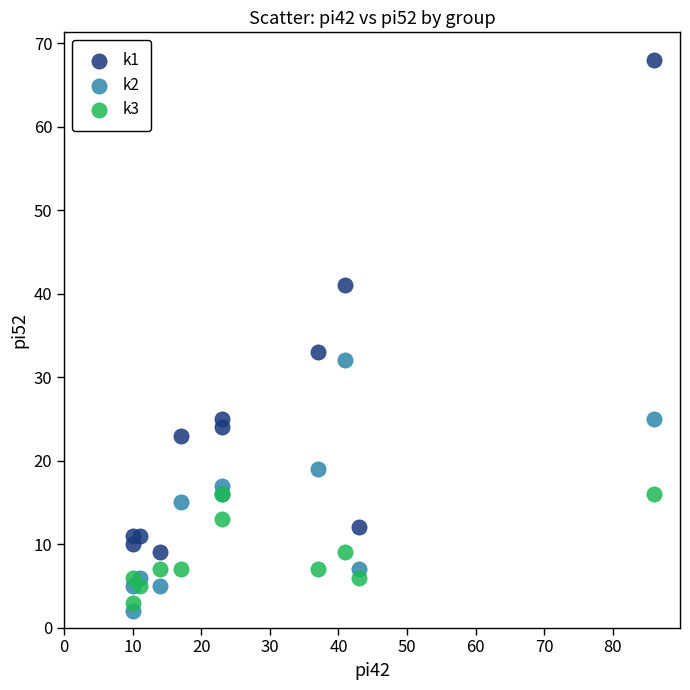

Which series contains the highest Y value?

k1